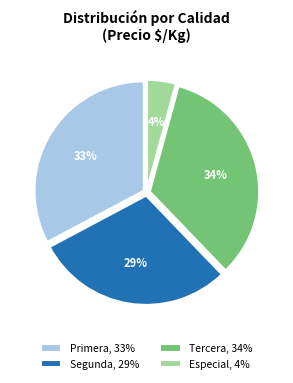

Combined, do Primera, 33% and Especial, 4% account for over 50%?

No